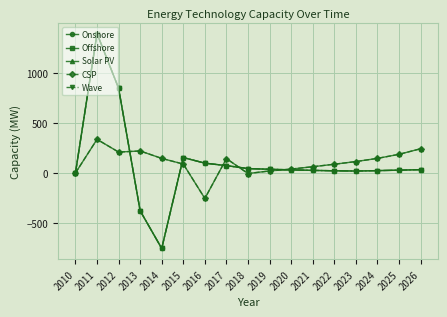

Is this an area chart (filled region under the line)?

No